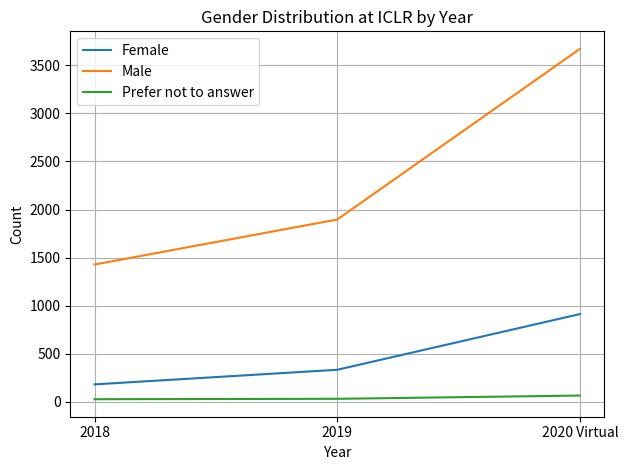

Which series changed the most between 2019 and 2020 Virtual?

Male